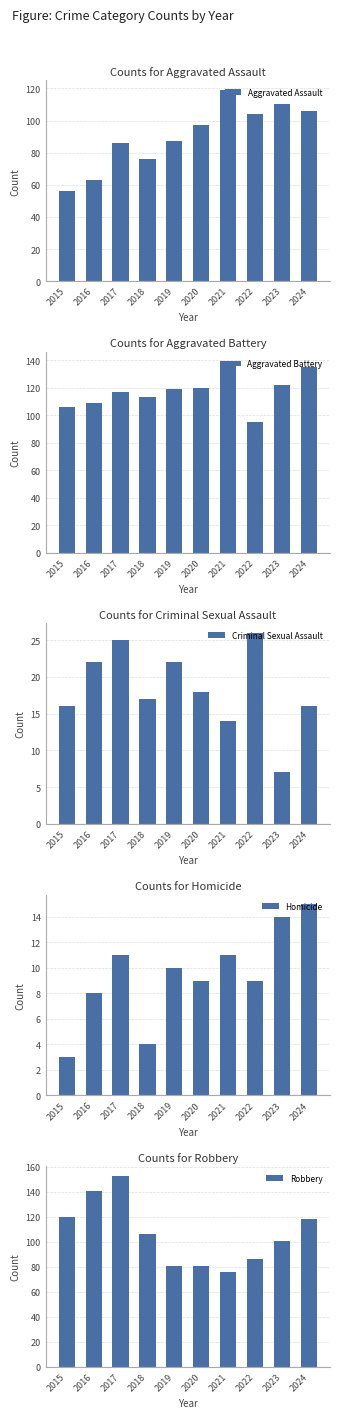

What is the value of the Criminal Sexual Assault bar at the 9th from the left?

7